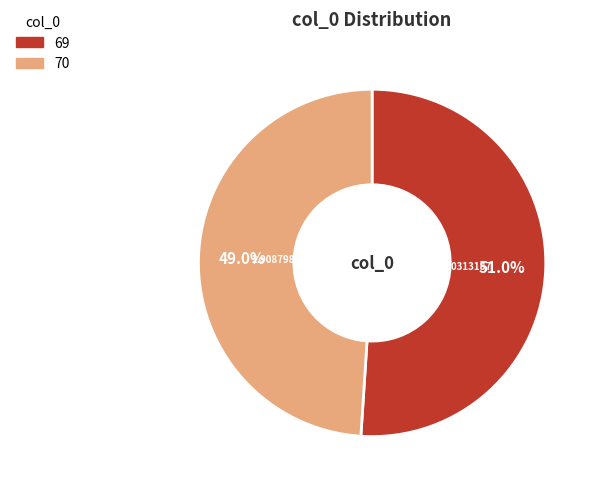

To the nearest percent, what percentage of the pie is 69?

51%